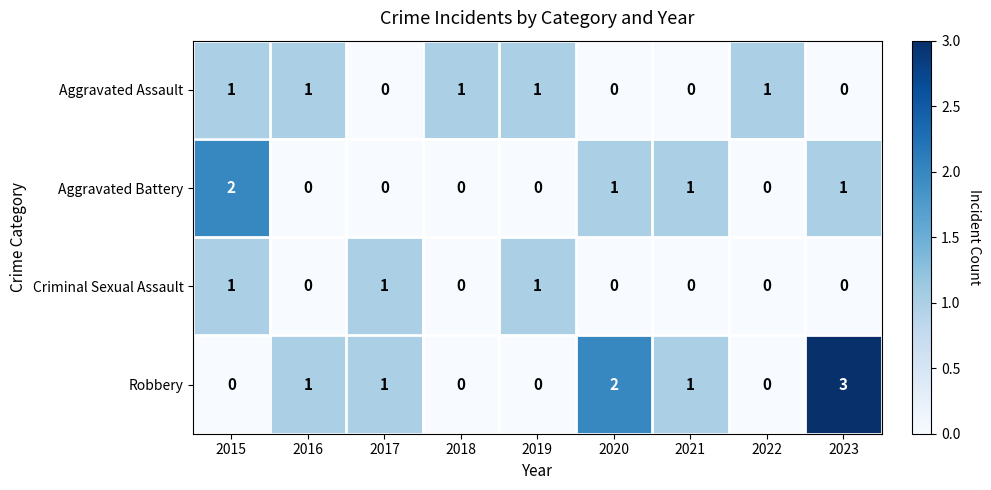

How many categories are shown in the chart?

9